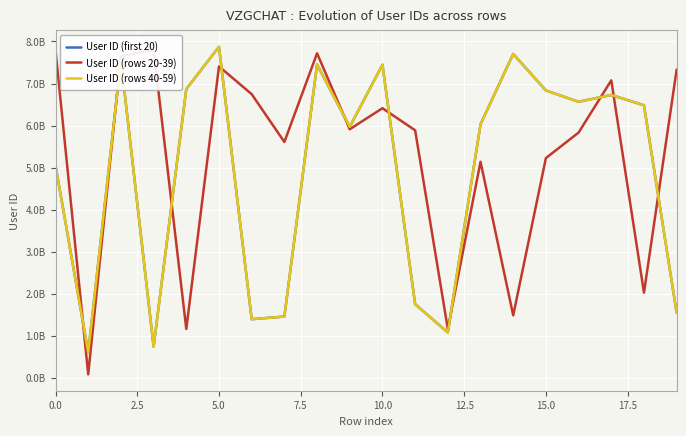

How many lines are shown in the chart?

3